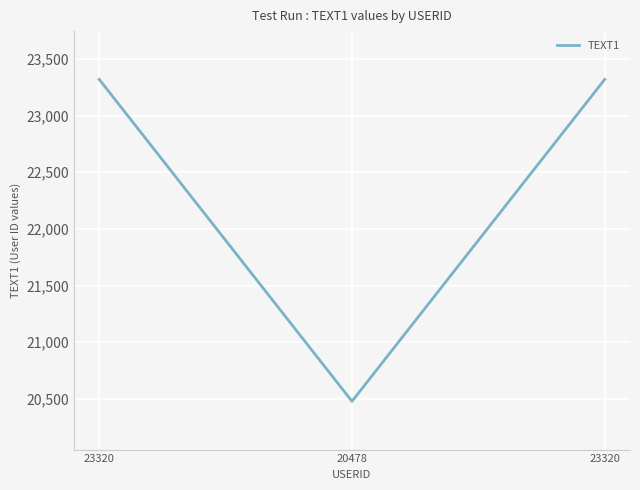

Does the chart have visible grid lines?

Yes